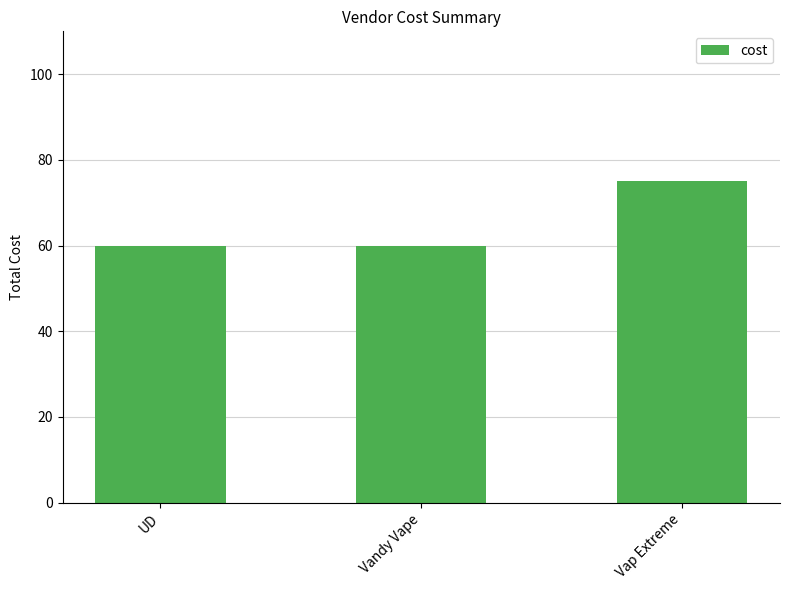

What position from the left is Vap Extreme?

3